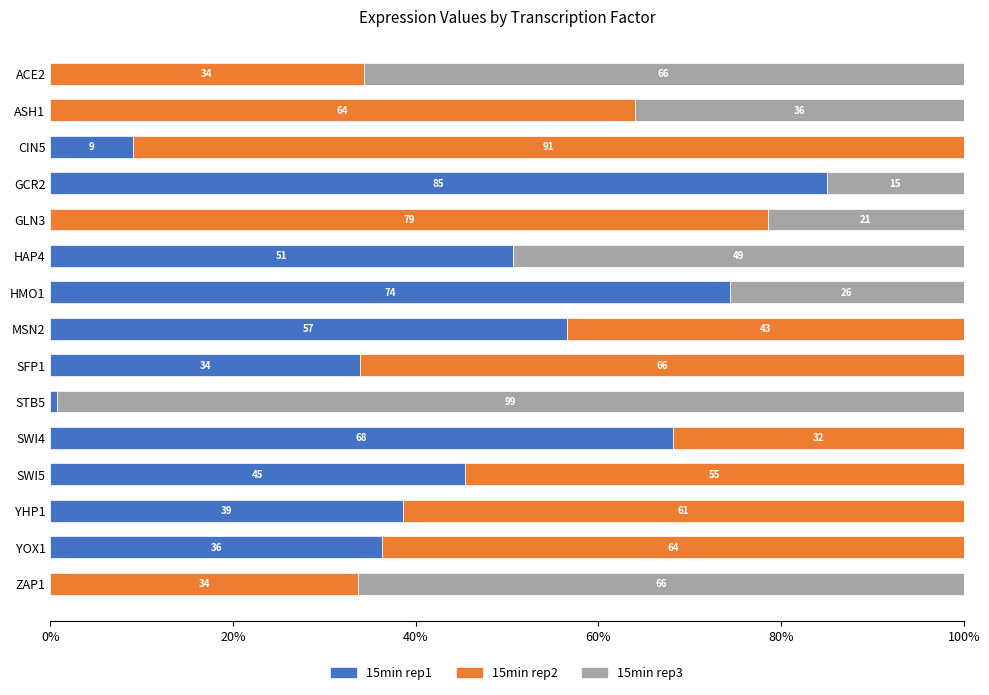

True or false: 15min rep1 has a value of -50.8 at ASH1.

False